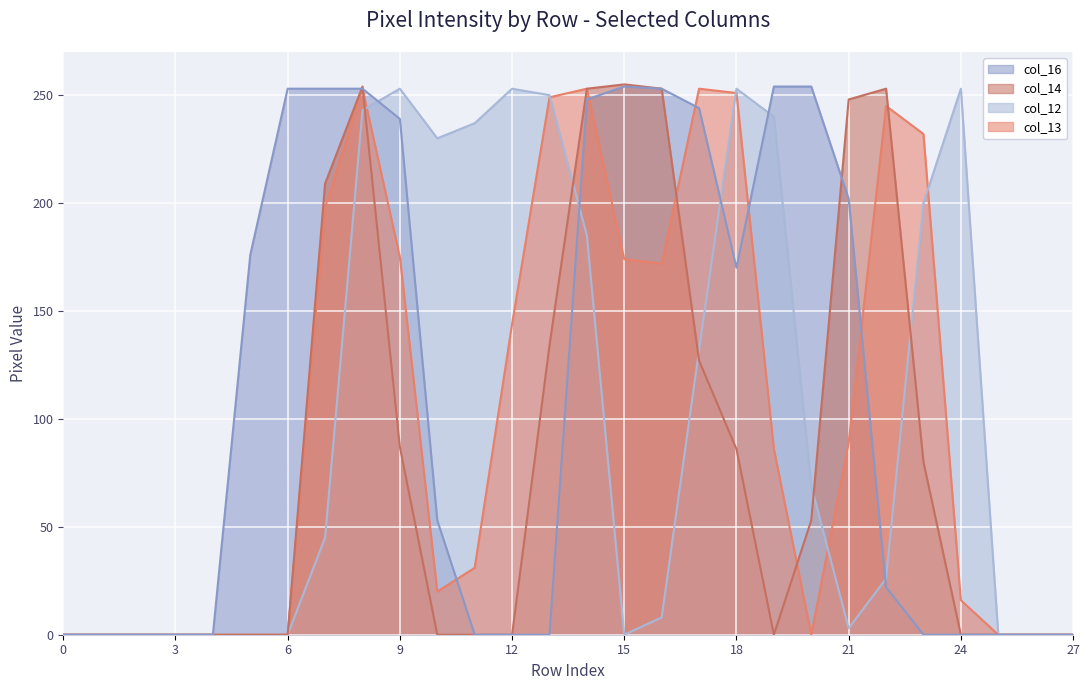

Which series has the largest total across all categories?

col_16